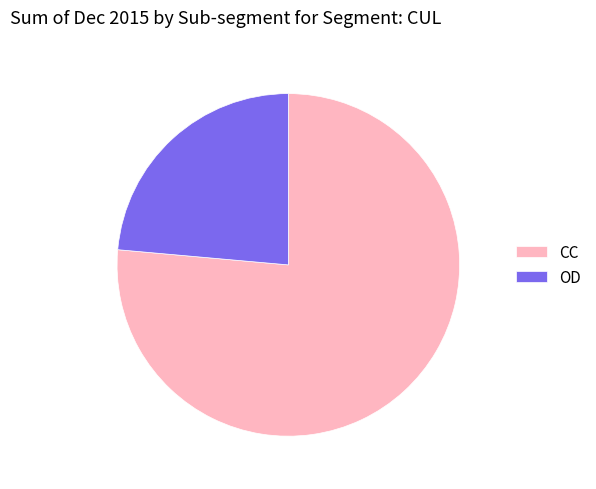

Do OD and CC together represent more than half of the pie?

Yes